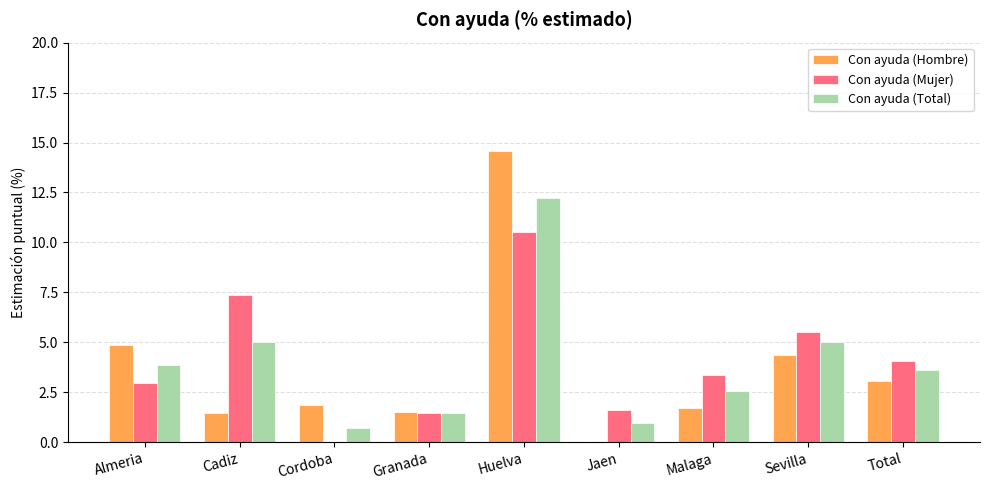

What is the sum of all Con ayuda (Total) values?

35.5